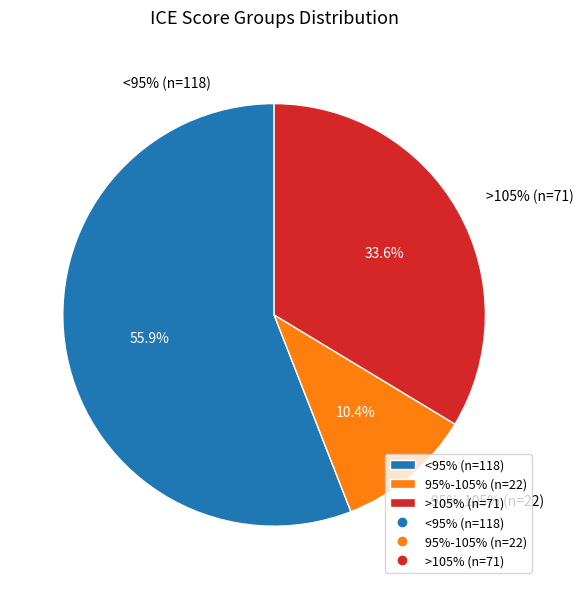

Do >105% (n=71) and <95% (n=118) together represent more than half of the pie?

Yes